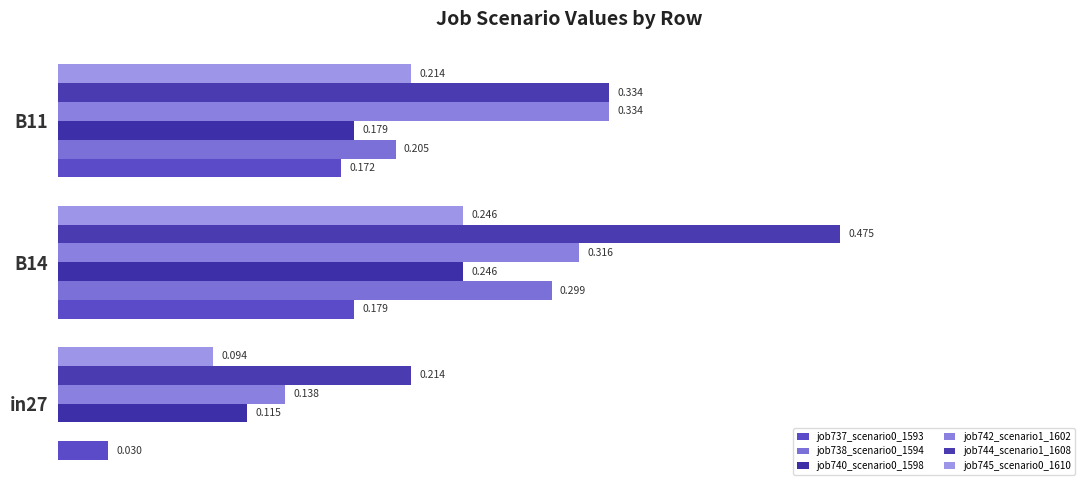

At which label does job740_scenario0_1598 reach its peak?

B14